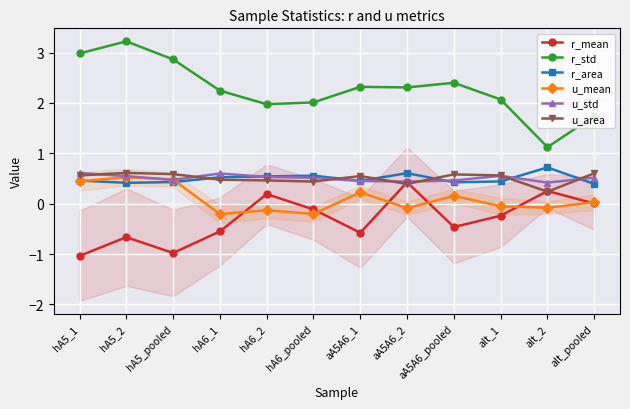

Rank the series by their maximum value, from highest to lowest.

r_std, r_area, u_area, u_std, u_mean, r_mean